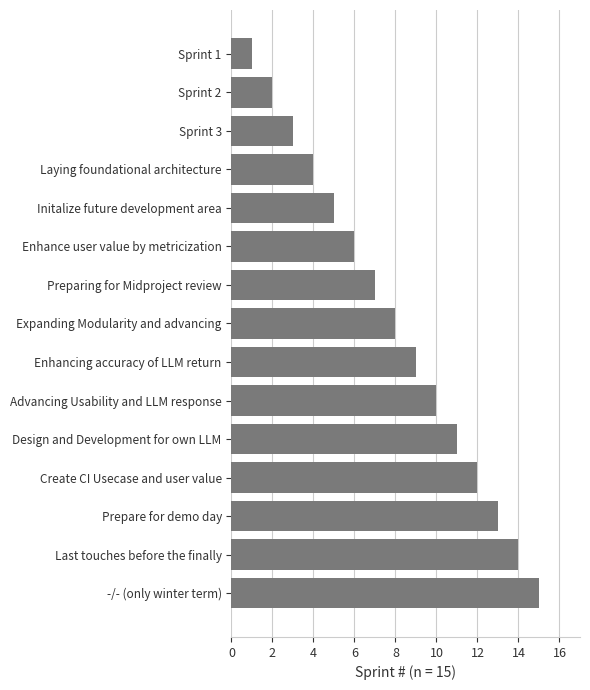

What is the approximate value at Prepare for demo day?

13